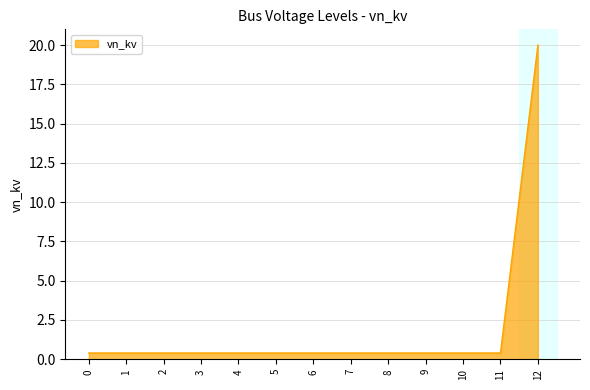

What is the greatest value displayed?

20.0